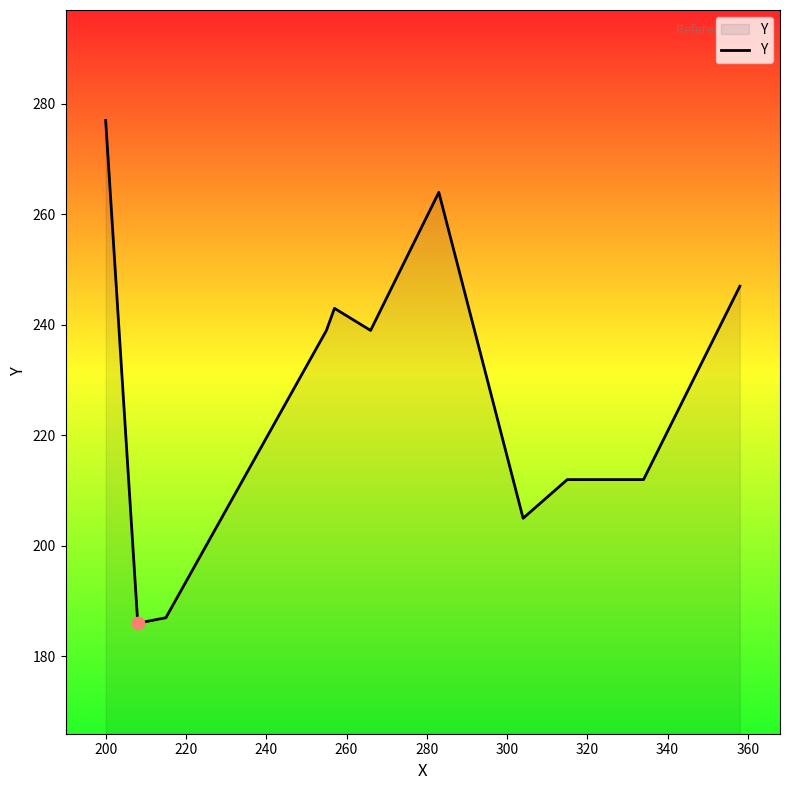

What is the difference between the maximum and minimum values?

91